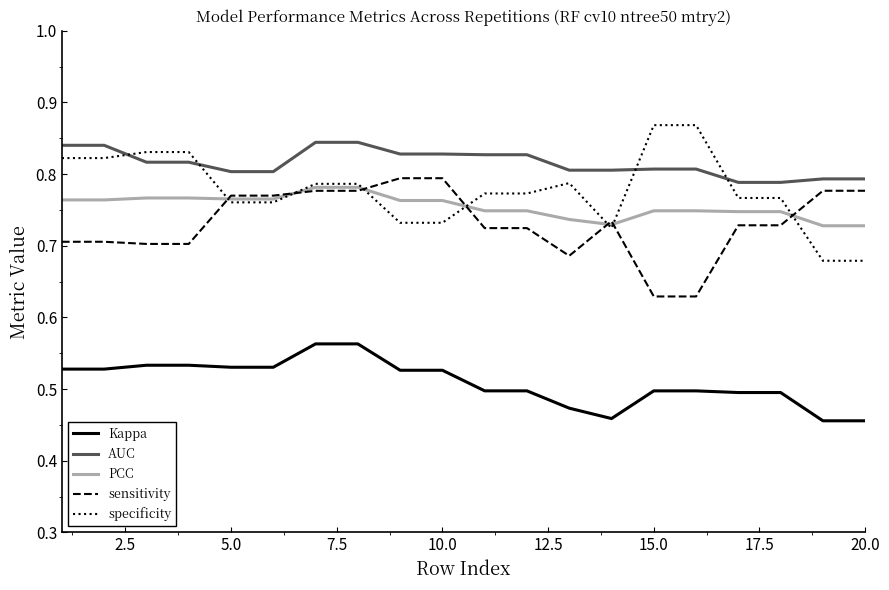

Which series has the largest total across all categories?

AUC